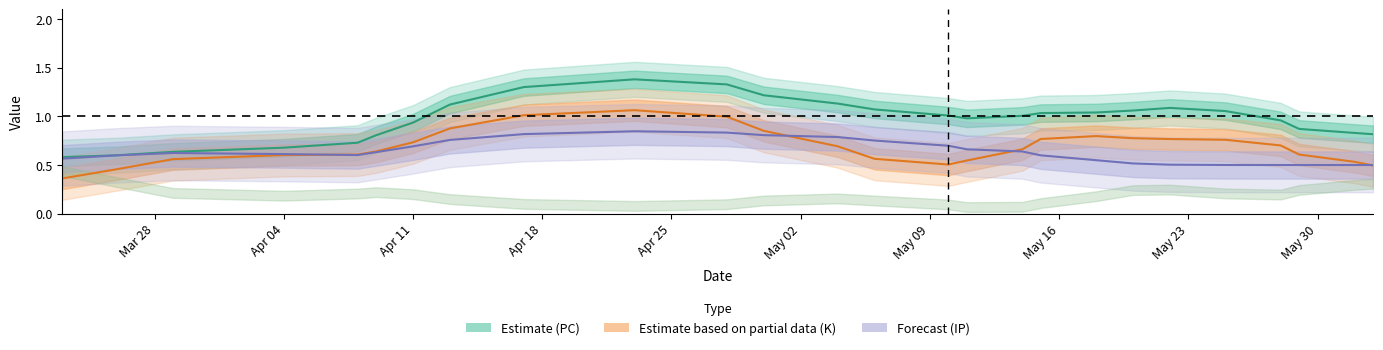

Is it true that IP (Forecast) equals 0.1 at 25?

False